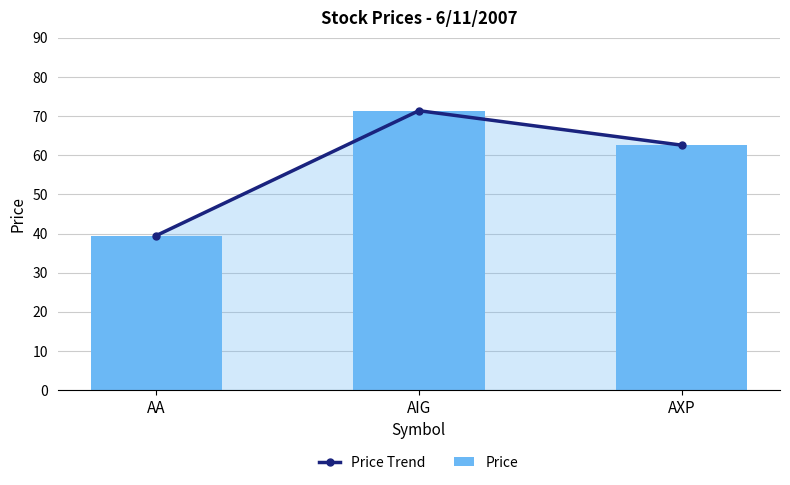

At how many categories does at least one series exceed 49?

2